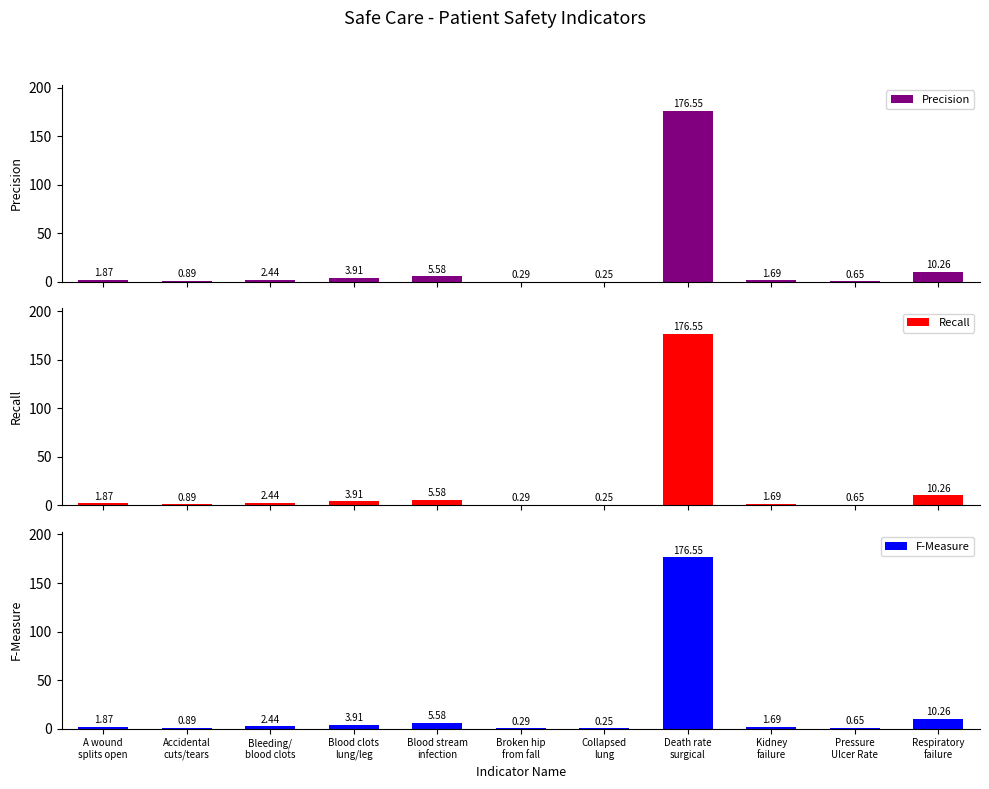

How many values in the Precision series are below 1?

4